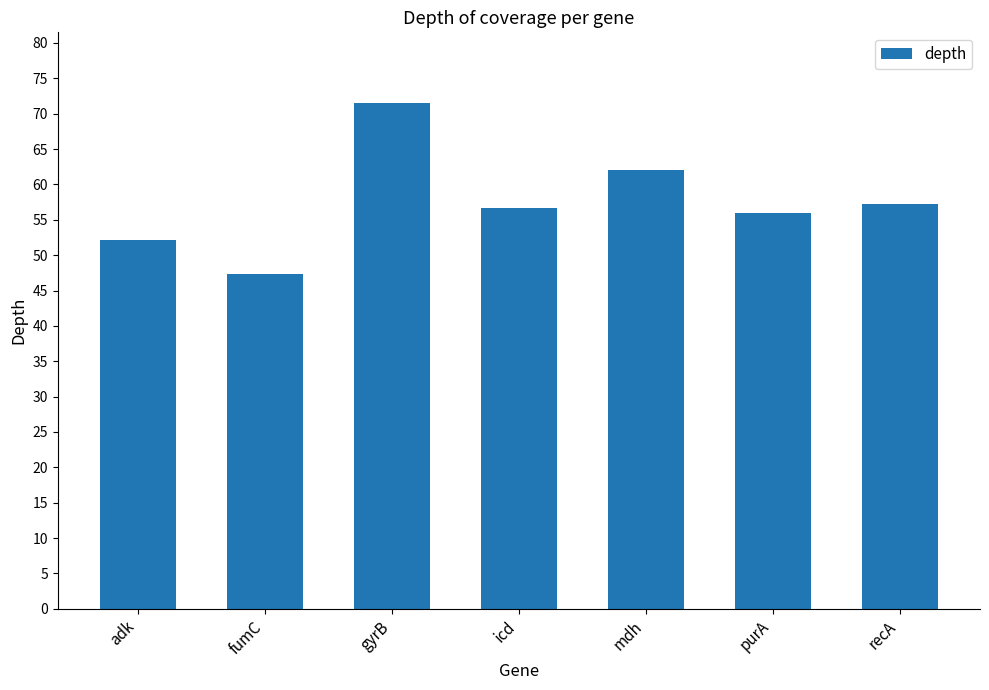

What is the label of the 4th bar from the left?

icd